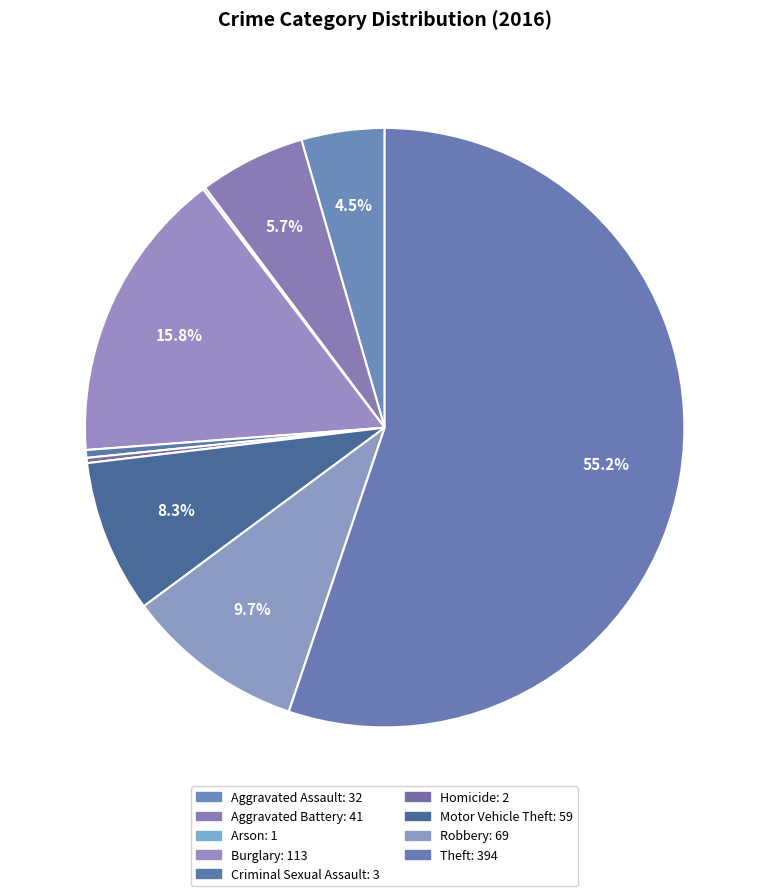

What is the largest slice in the pie chart?

Theft